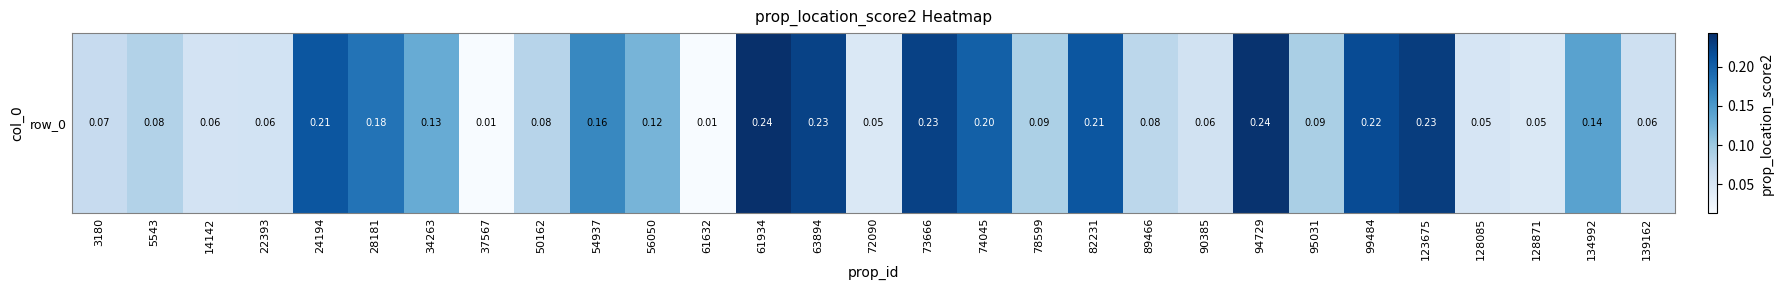

Is it true that the value at 61632 is 0.0?

True